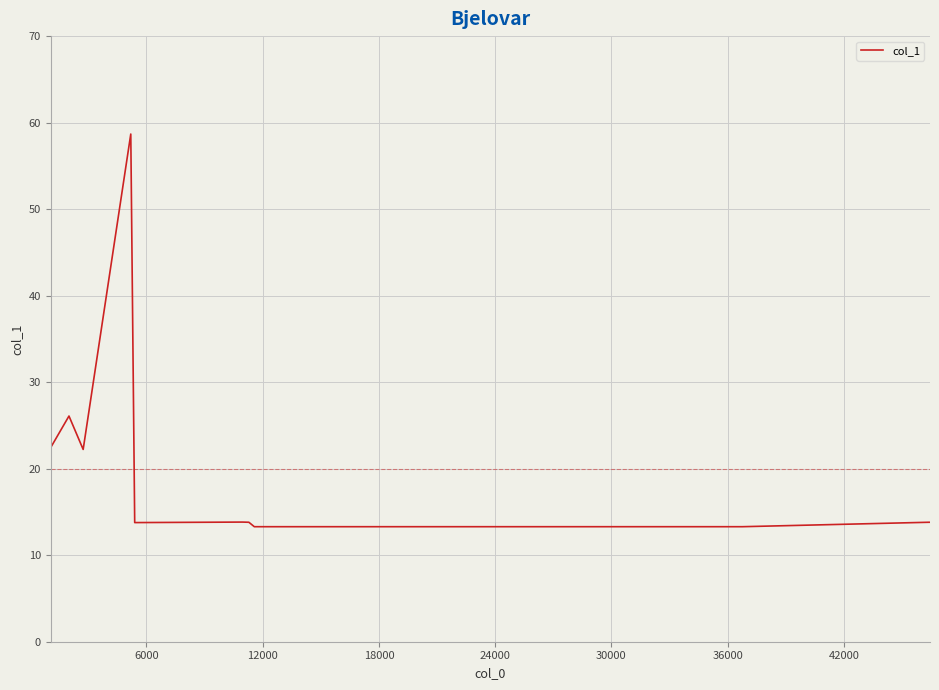

What is the minimum value shown in the chart?

13.3